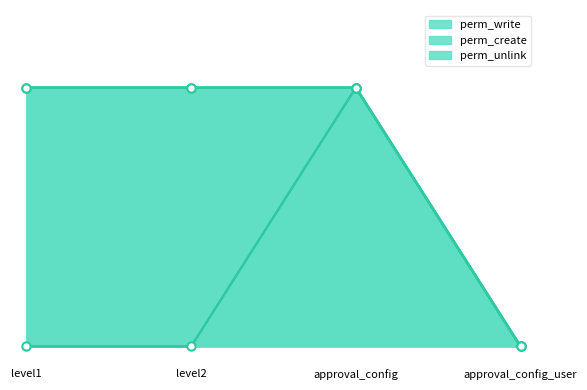

What is the spread (max minus min) of values at level2?

1